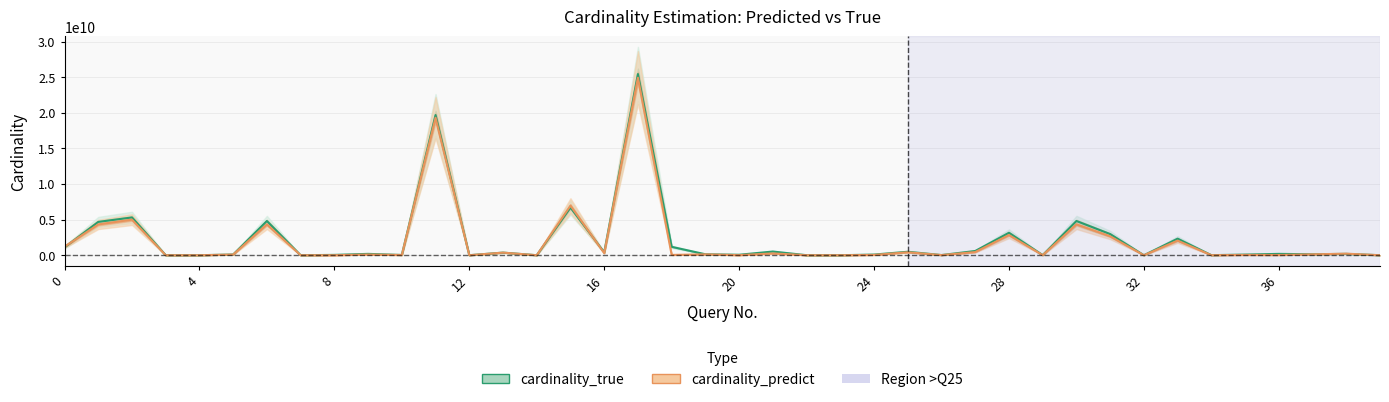

What is the label of the 16th point from the left?

15